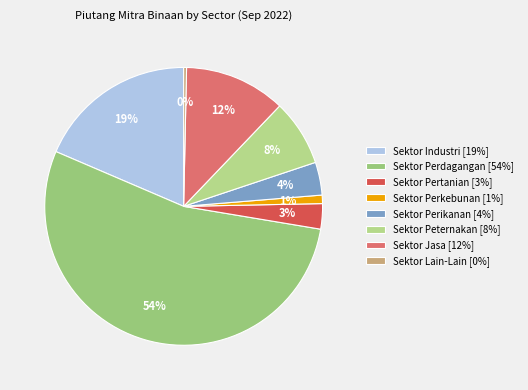

To the nearest percent, what is the difference between the Sektor Perkebunan and Sektor Pertanian slice percentages?

2%